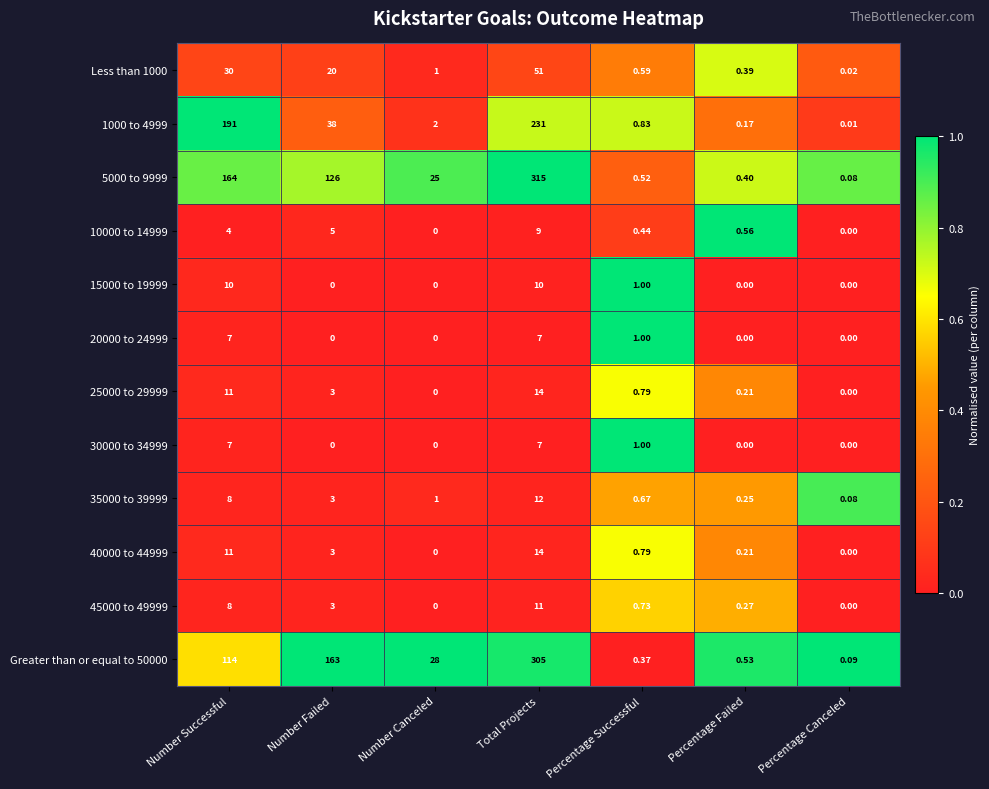

At which category is the sum across all series the highest?

Total Projects